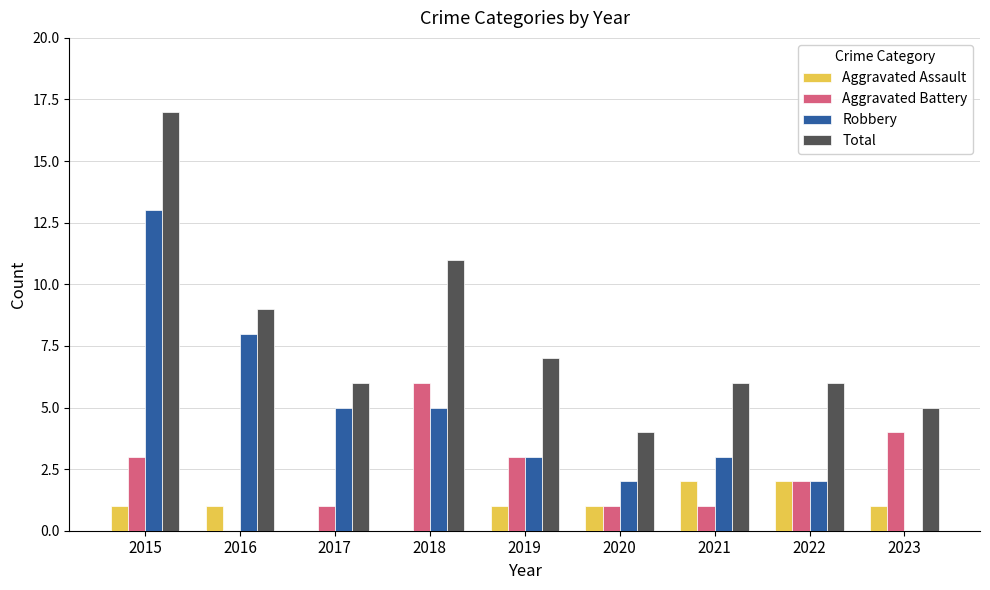

How many series are shown in this chart?

4